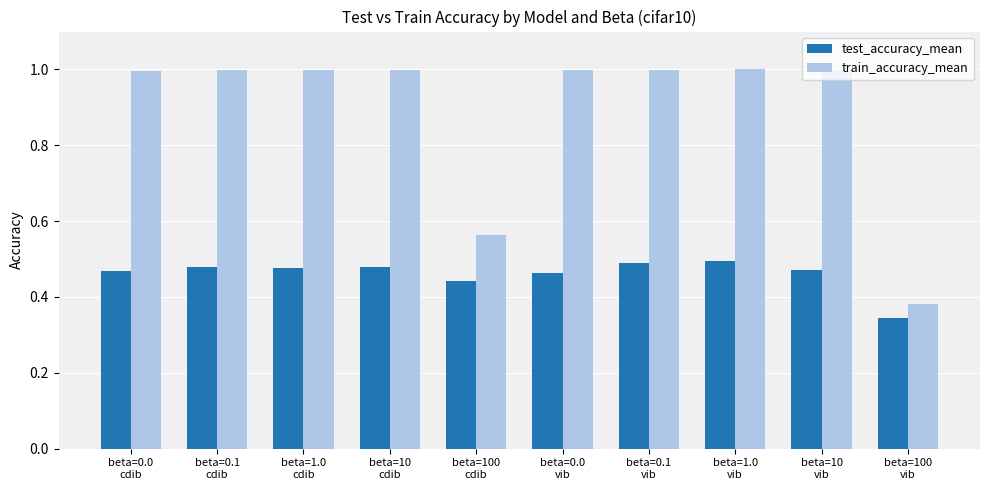

What are all the series names shown in the legend?

test_accuracy_mean, train_accuracy_mean